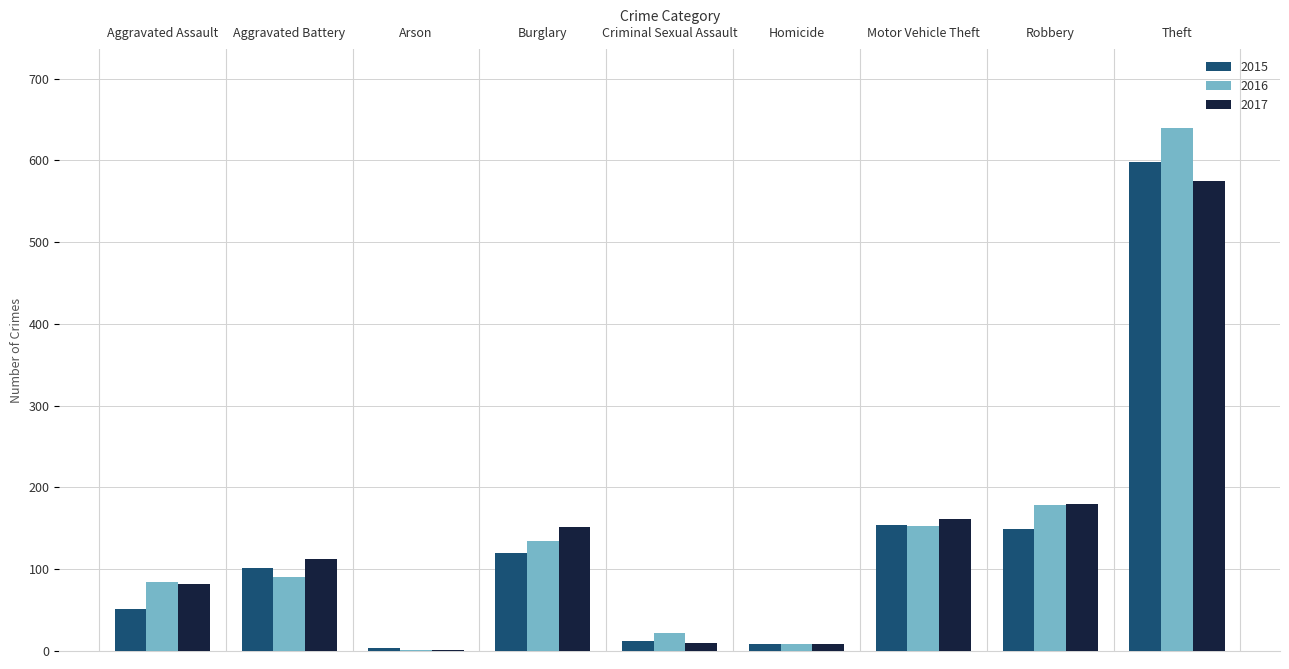

What is the total value across all series at Aggravated Battery?

304